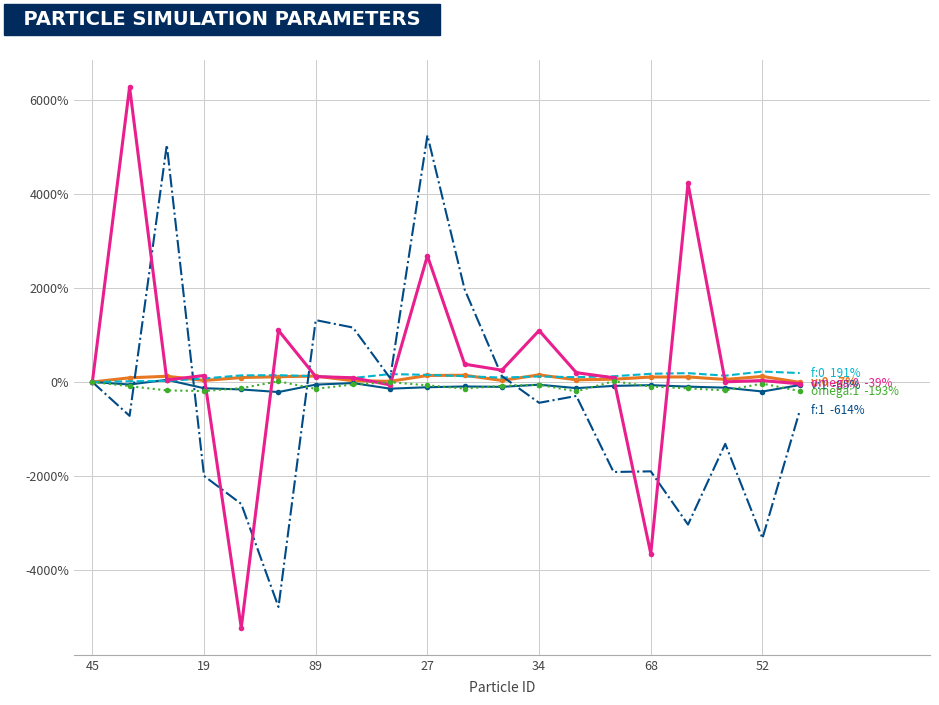

What is the greatest value displayed?

6280.2